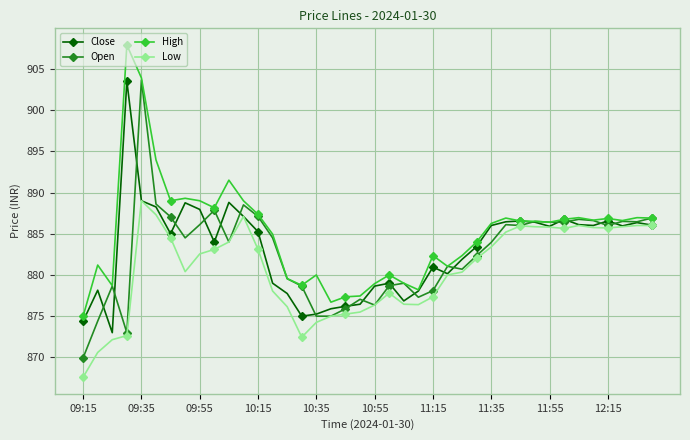

True or false: High has more than 2 interior local peaks.

True